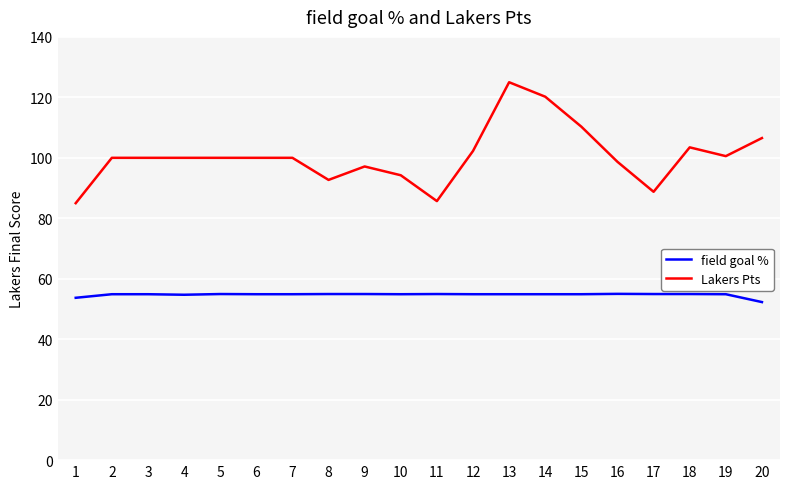

List the series in order of their overall mean, highest first.

Lakers Pts, field goal %